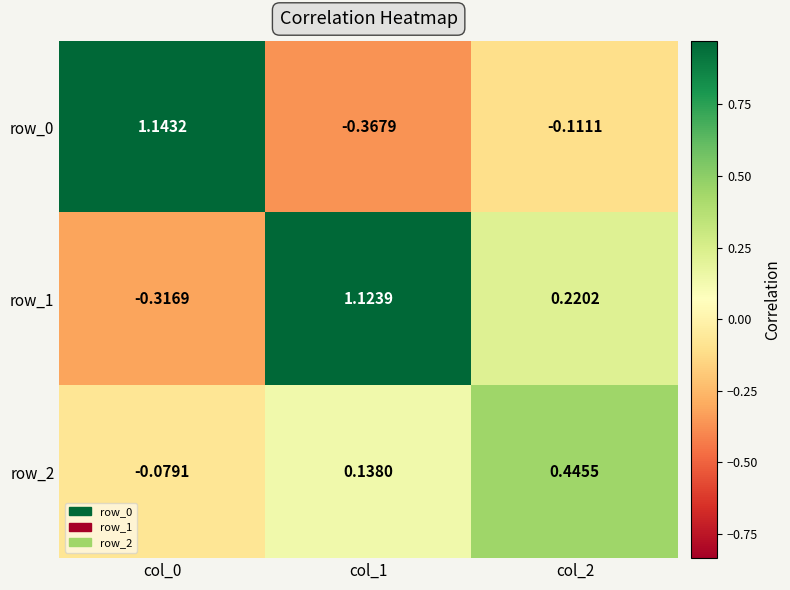

Where does the row_0 series first go above 0?

col_0